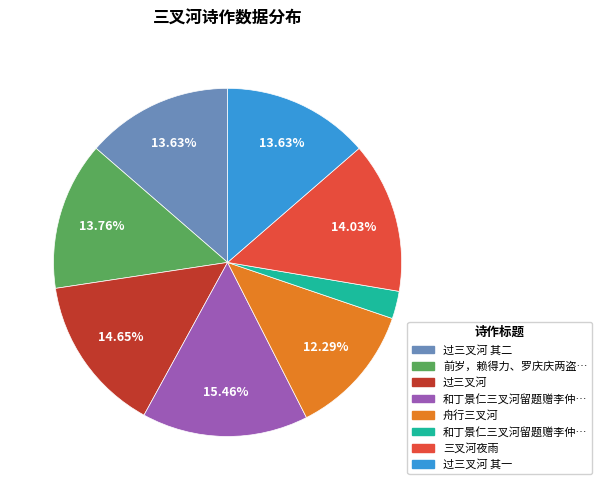

Is there any slice that represents more than half of the pie?

No